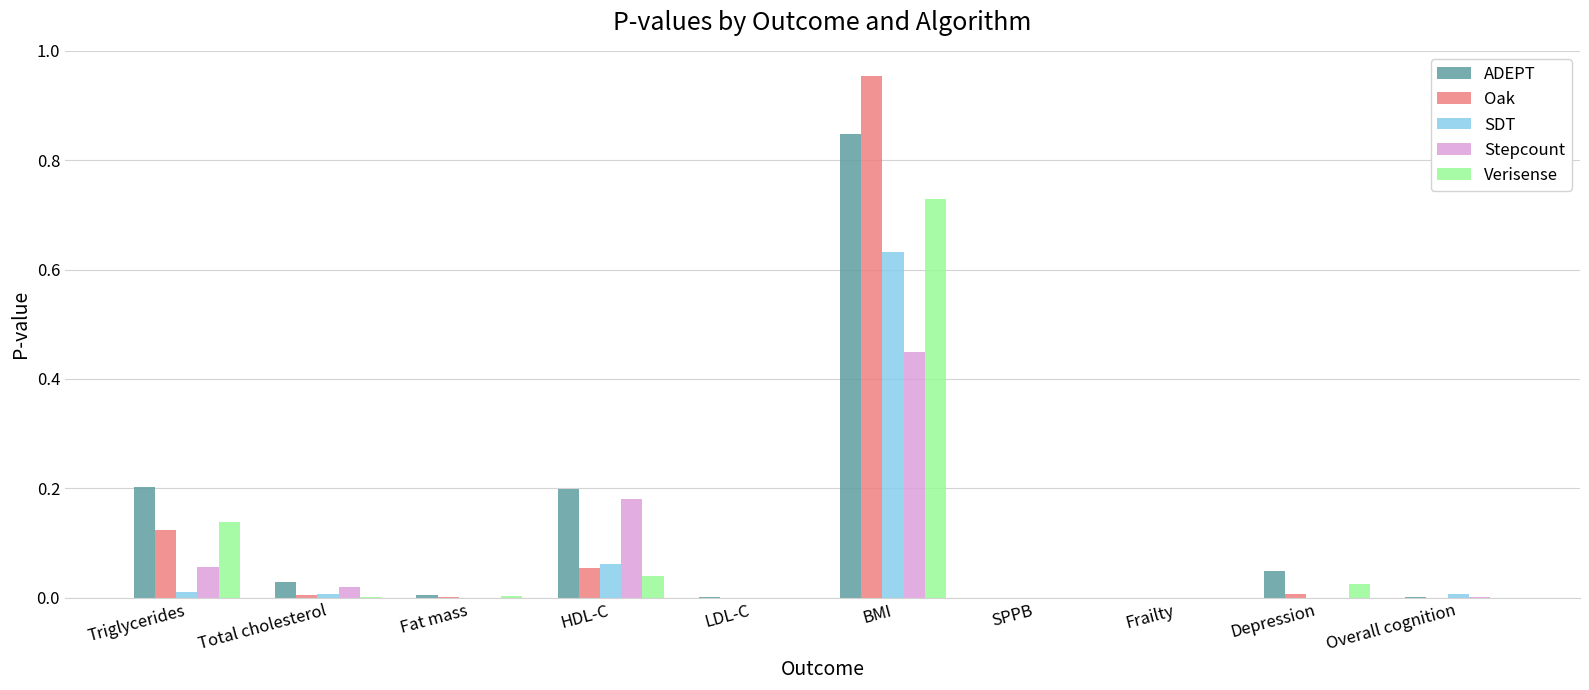

At which category is the sum across all series the highest?

BMI